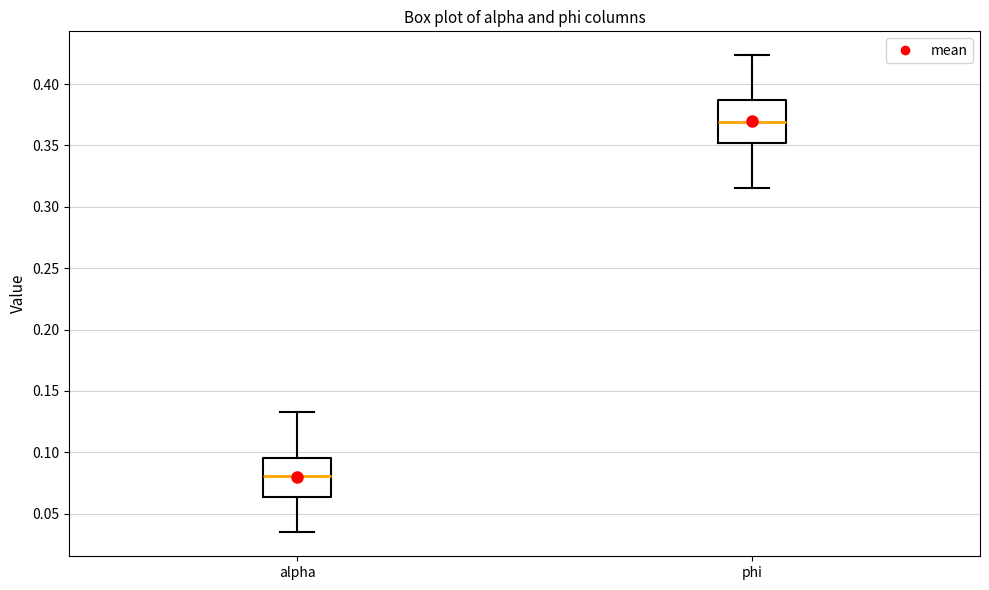

Reading left to right, read every box against the y-axis: the position of its median line, the range the box covers, and the ends of its whiskers. The values are not printed on the chart, so give them approximately, as read against the axis.

alpha: median 0.080, box 0.065 to 0.095, whiskers 0.035 to 0.135
phi: median 0.370, box 0.350 to 0.385, whiskers 0.315 to 0.425